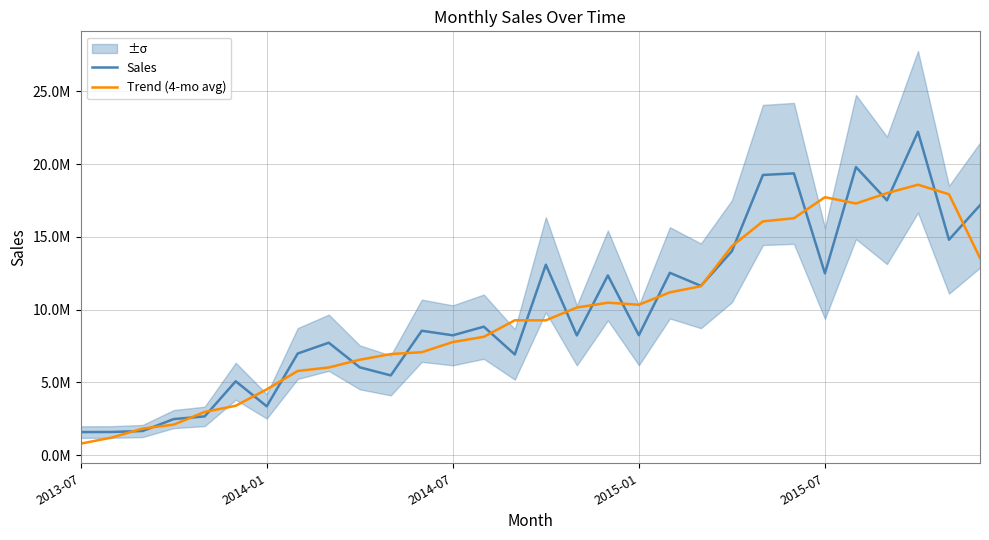

What is the difference between the maximum and second lowest values in the Sales series?

20619732.0